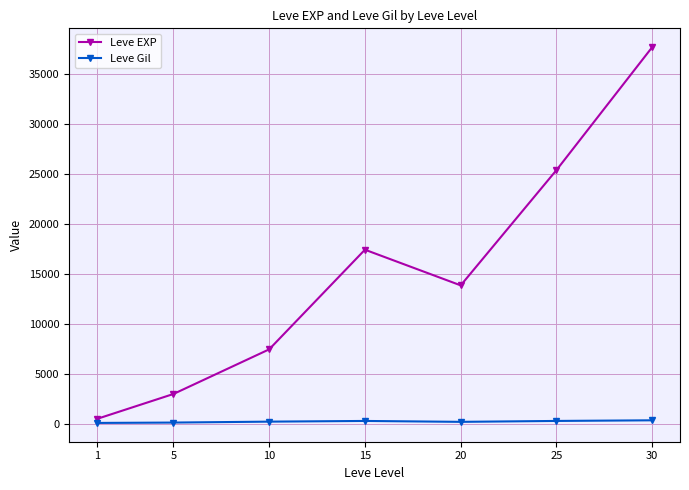

List the series in order of their overall mean, highest first.

Leve EXP, Leve Gil